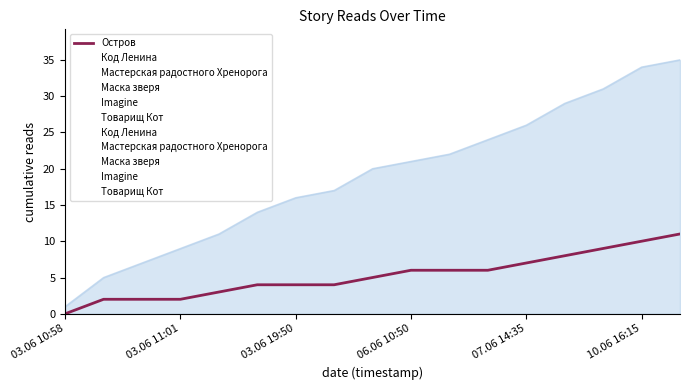

At 7, list the series in order from largest to smallest.

Остров, Мастерская радостного Хренорога, Маска зверя, Imagine, Товарищ Кот, Код Ленина